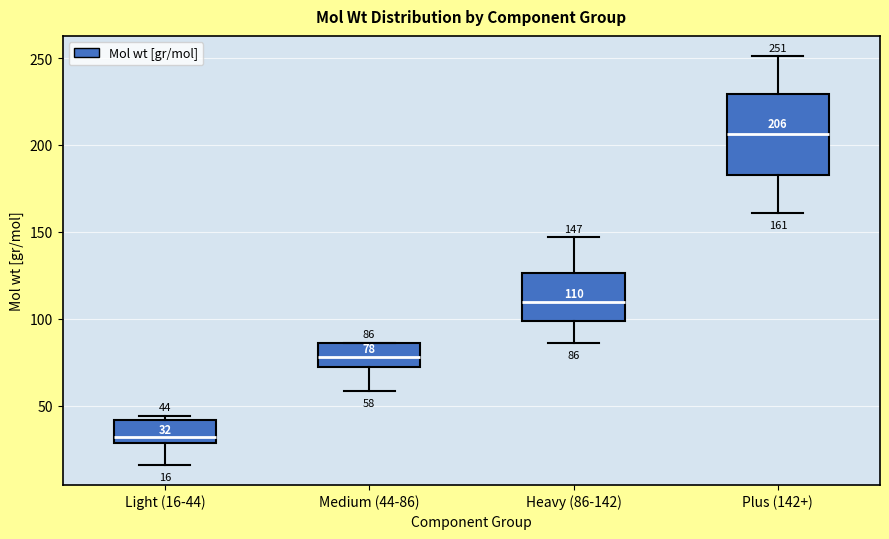

Comparing the boxes themselves (not the whiskers), which one is the tallest?

Plus (142+)